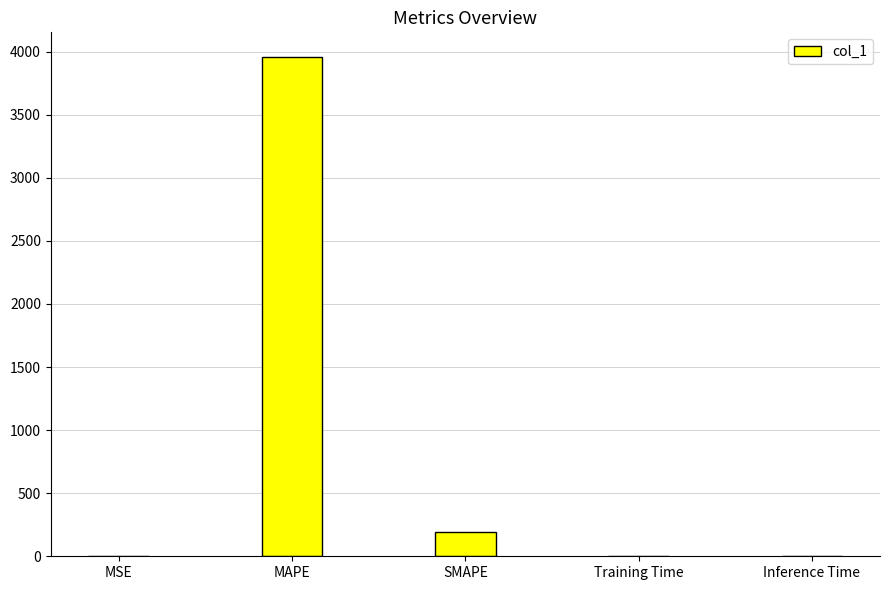

What is the maximum value shown in the chart?

3954.5